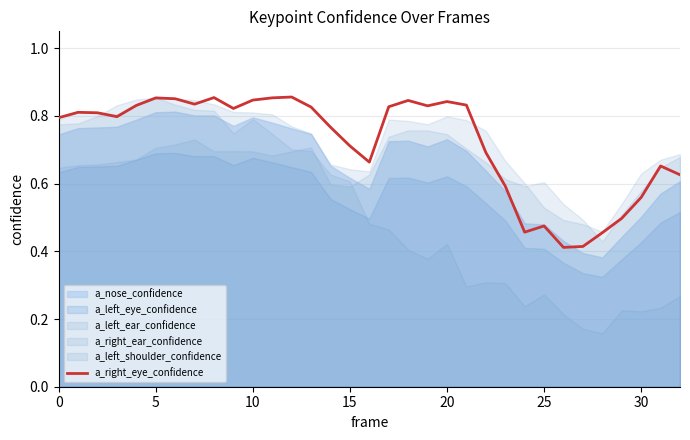

Between 8 and 11, which is larger?

8